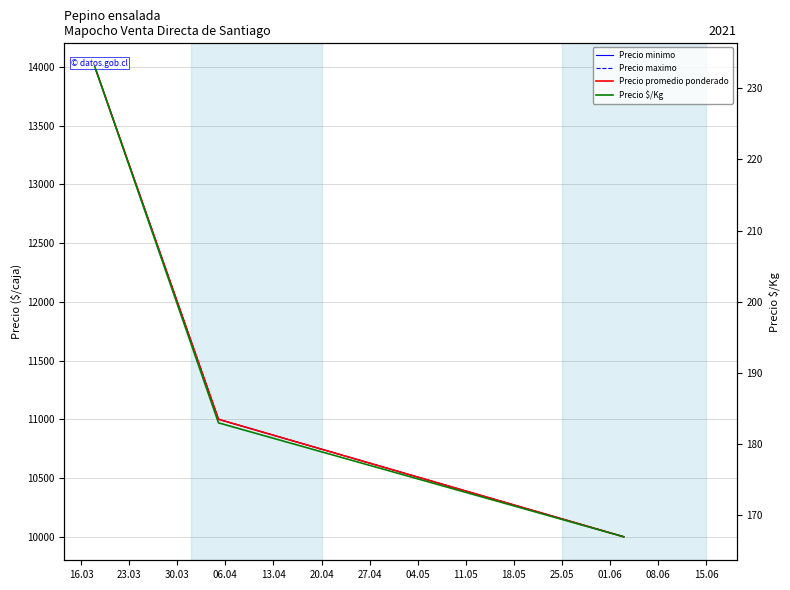

How many Precio promedio ponderado values are between 10000 and 14000?

3